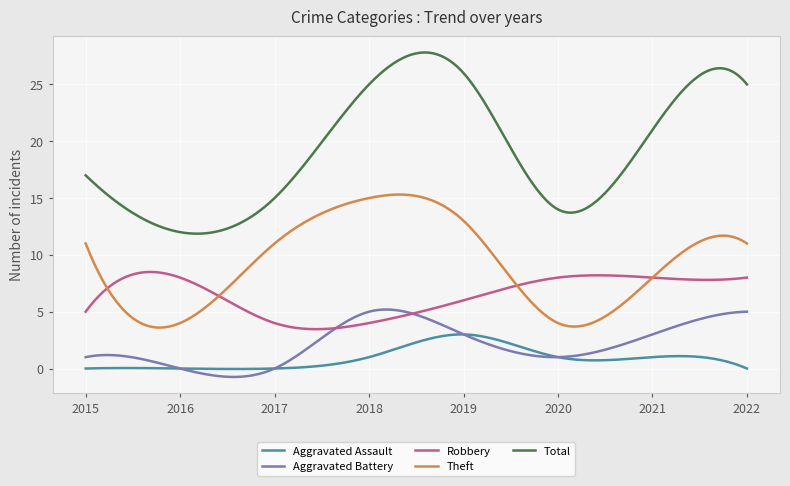

True or false: Total and Robbery intersect in this chart.

False